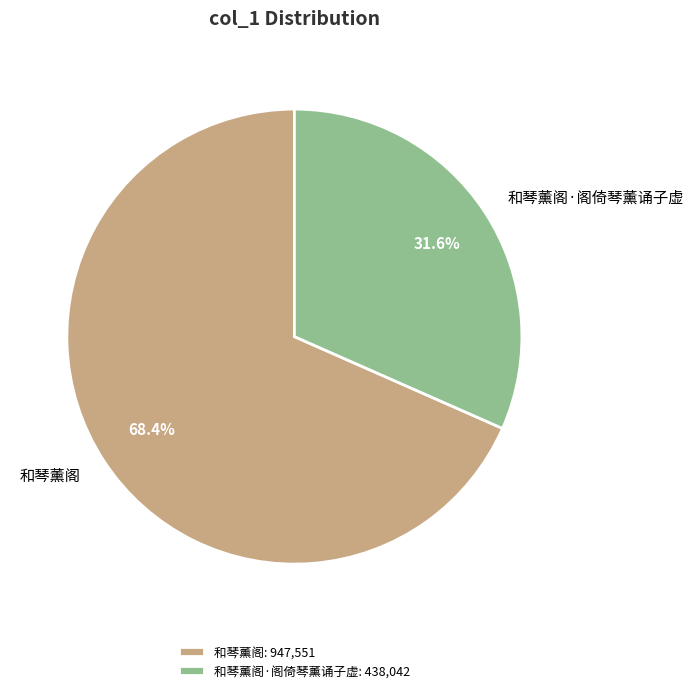

Is 和琴薰阁 the majority of the pie?

Yes